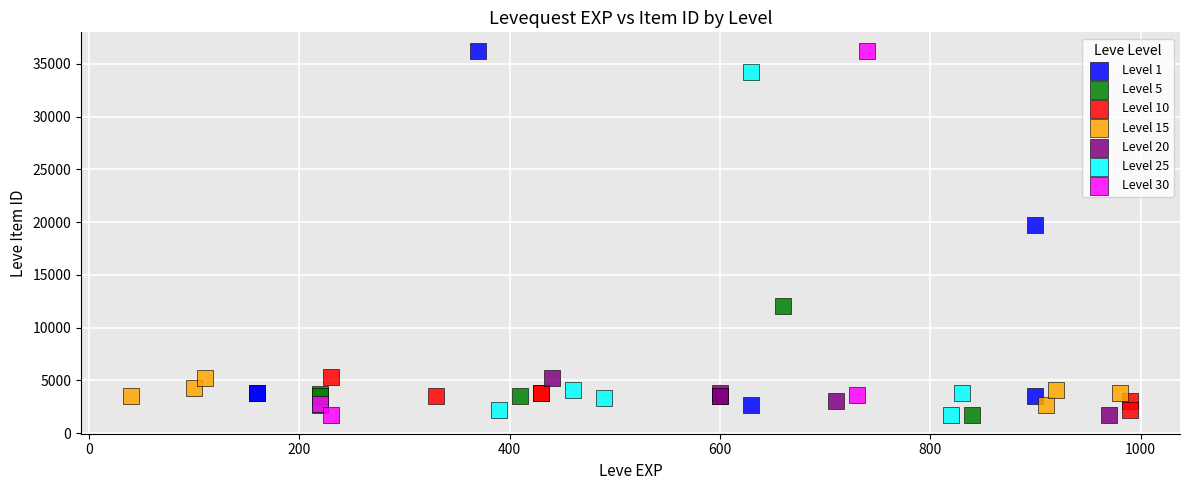

What are all the series names shown in the legend?

Level 1, Level 5, Level 10, Level 15, Level 20, Level 25, Level 30